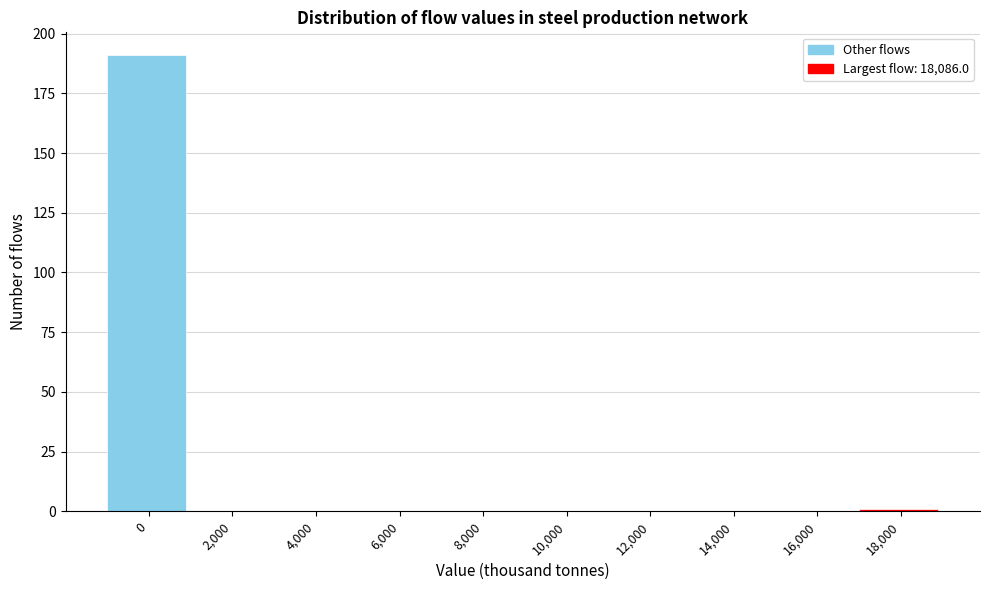

Reading left to right, list all the values displayed in this chart.

0=191	2,000=0	4,000=0	6,000=0	8,000=0	10,000=0	12,000=0	14,000=0	16,000=0	18,000=1